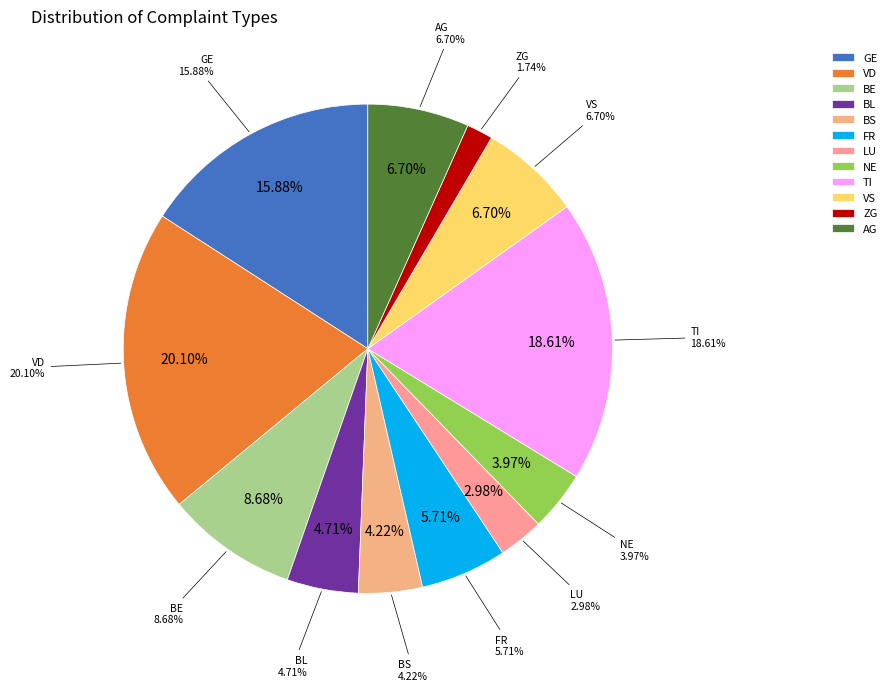

Does 2020-03-08 represent more than half of the total?

No